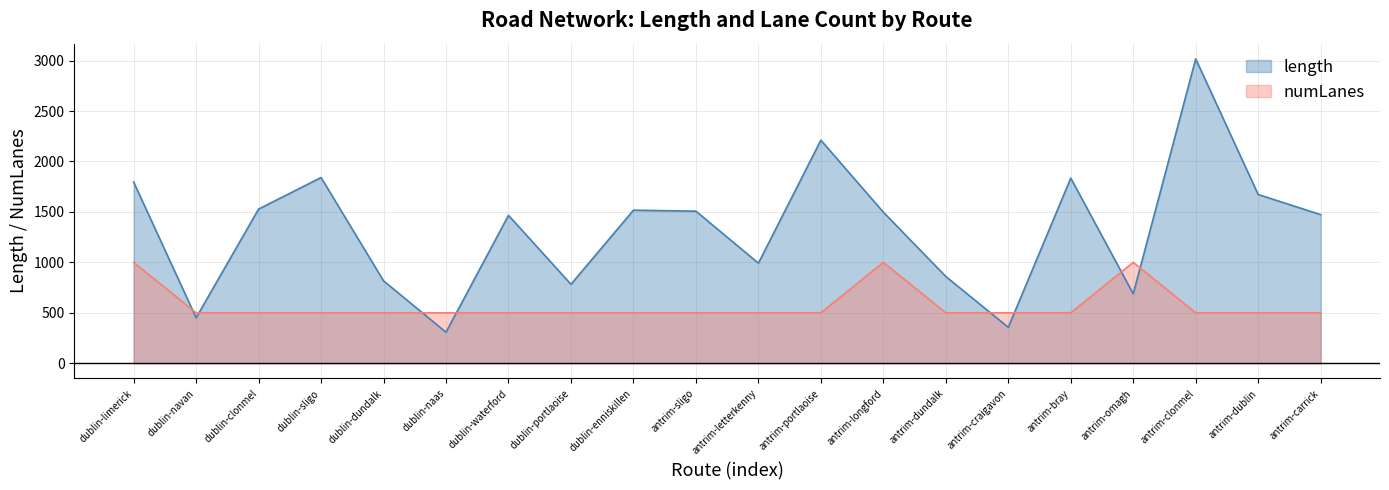

Is it true that numLanes equals 500.0 at dublin-enniskillen?

True